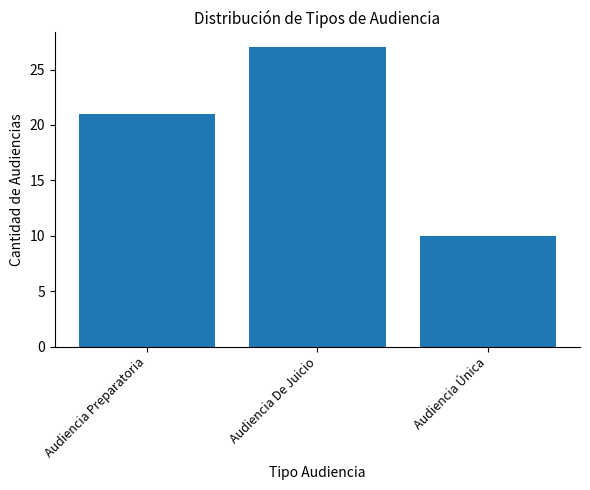

Reading left to right, list all the values displayed in this chart.

Audiencia Preparatoria=21	Audiencia De Juicio=27	Audiencia Única=10